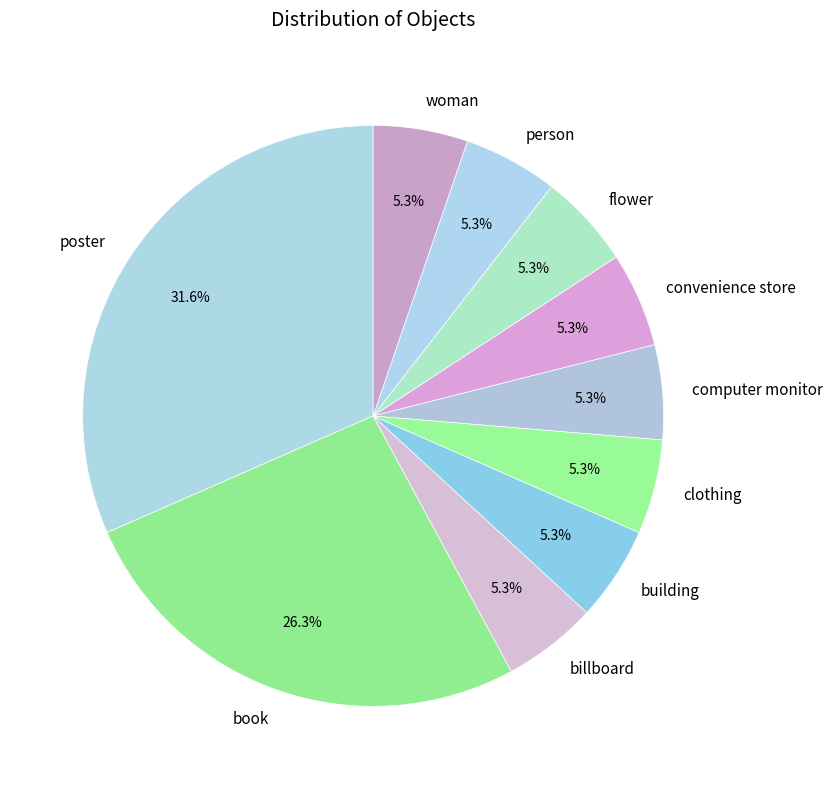

The book slice represents 26% of the pie. True or false?

True